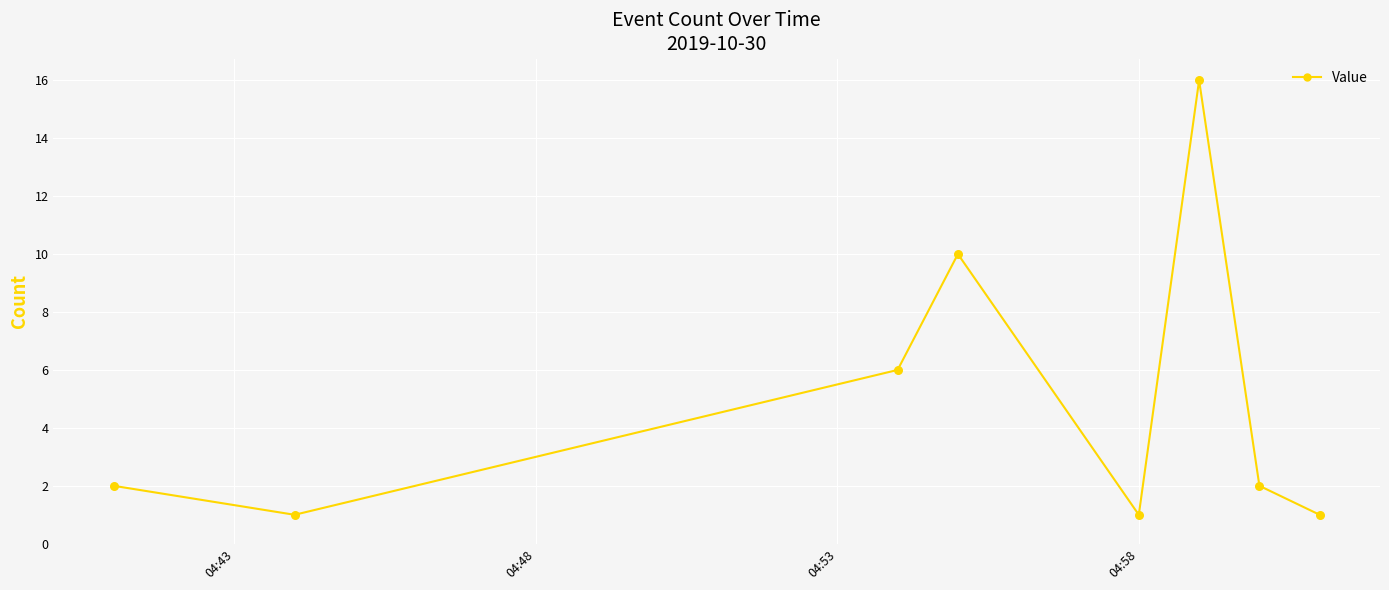

How many interior local valleys (lower than both neighbors) does the data have?

2